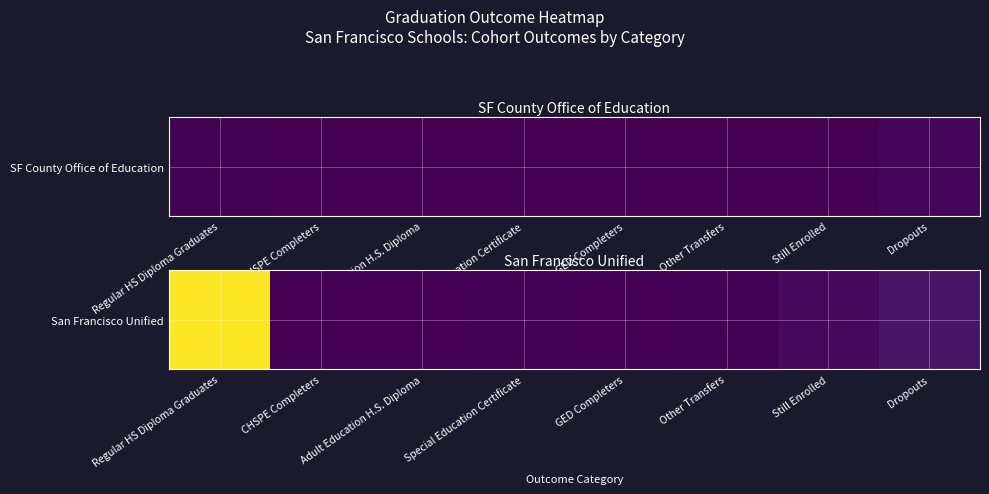

Reading left to right, extract all data points from this chart.

2770	6	0	12	0	19	66	167